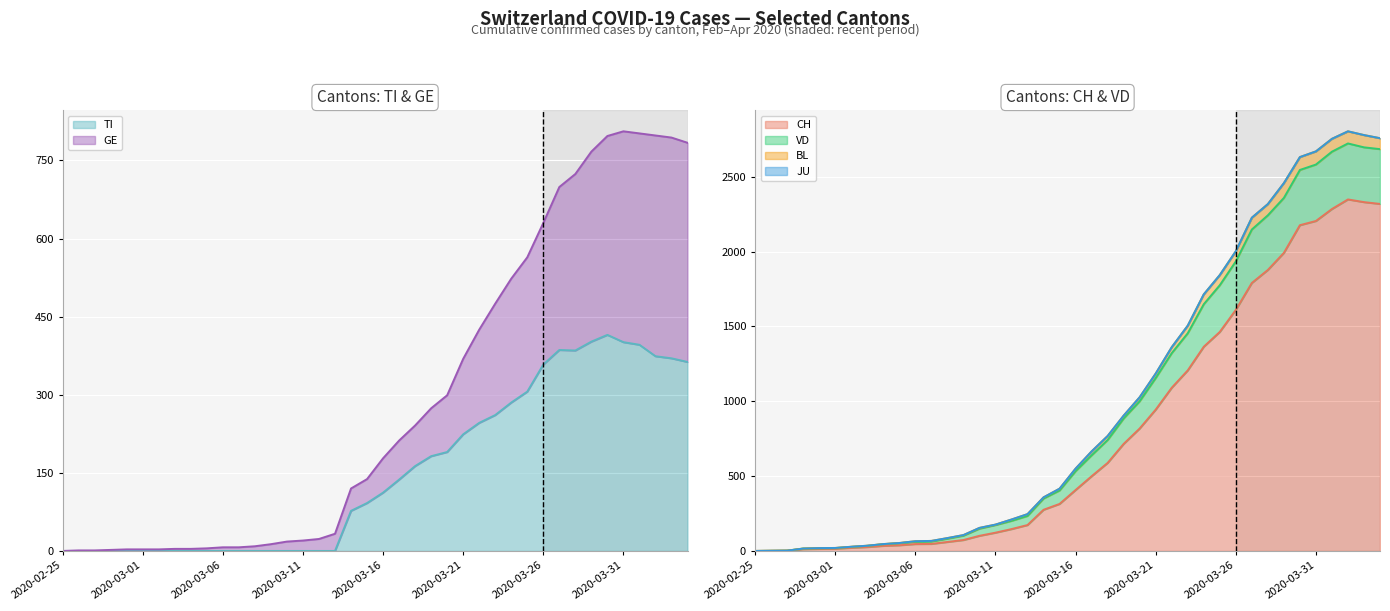

At which label does TI first exceed 112?

2020-03-17